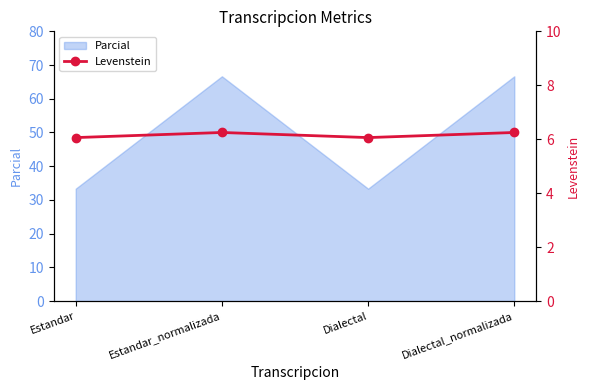

The Parcial series shows 20.0 at Estandar. True or false?

False